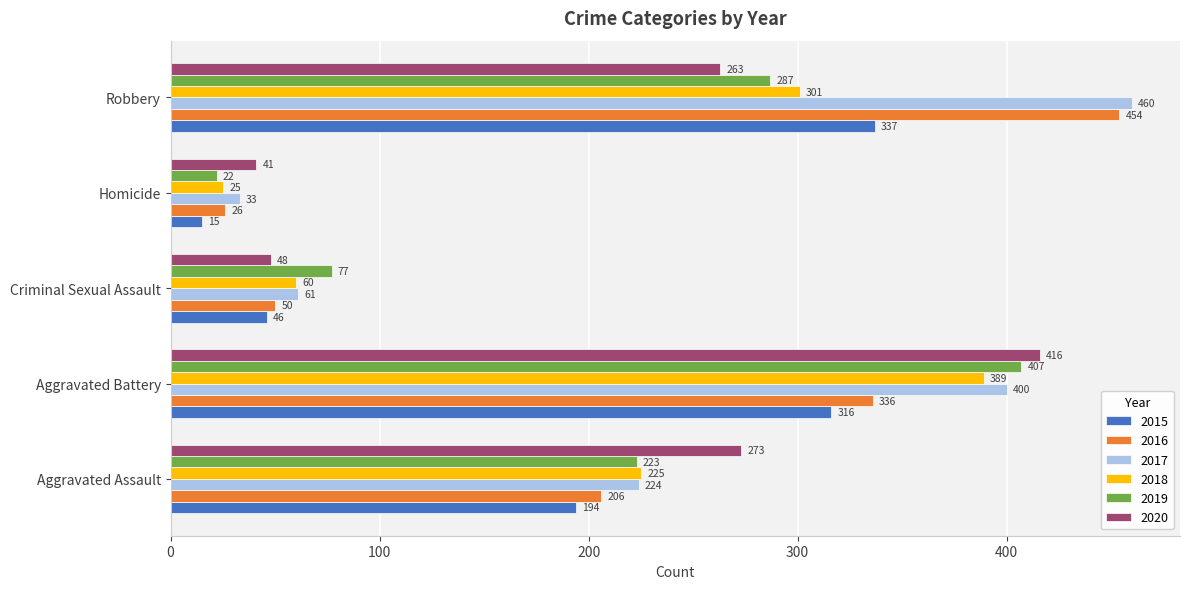

The 2018 series shows 25 at Homicide. True or false?

True